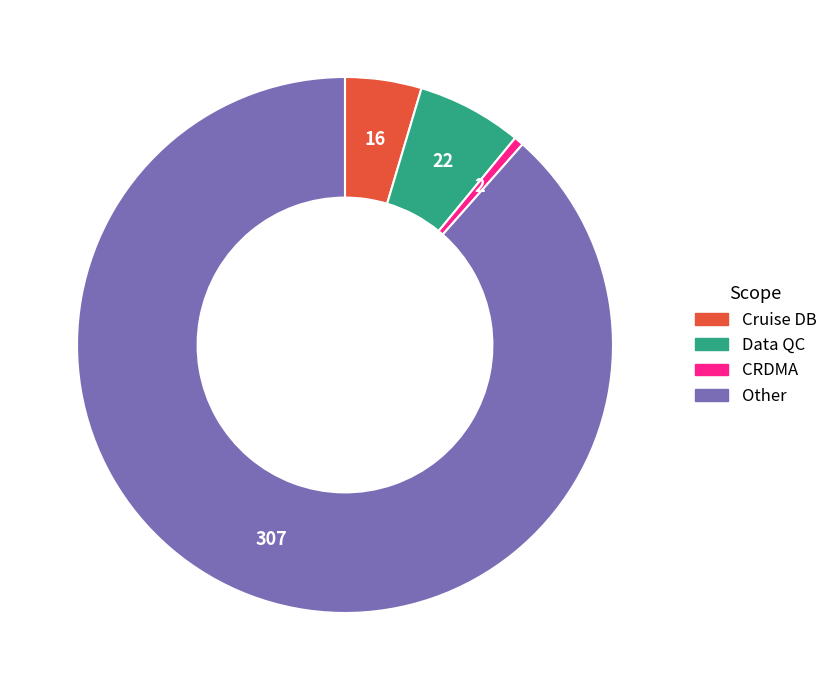

How many segments does this pie chart have?

4